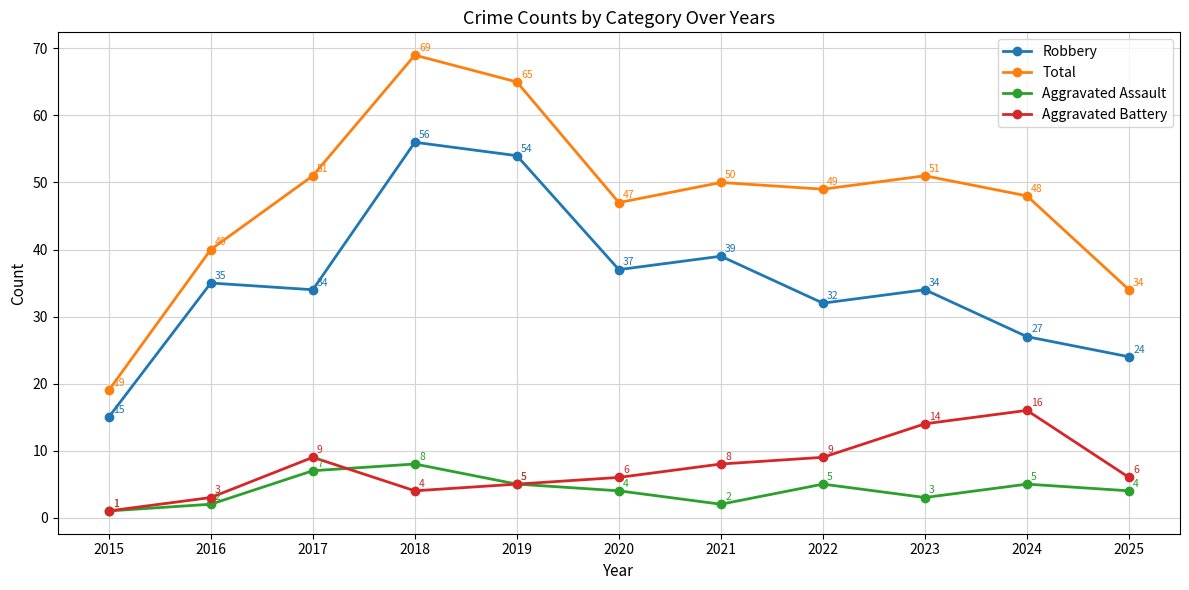

True or false: Aggravated Assault and Robbery cross at least once.

False